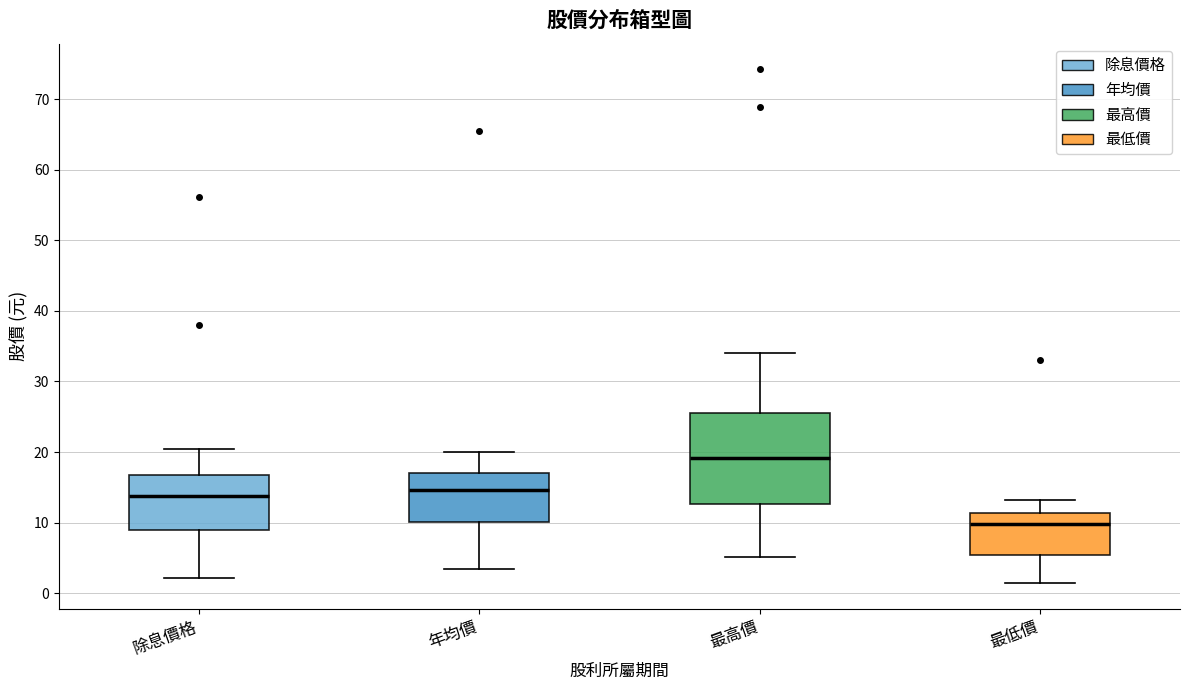

Which box has the lowest median line?

最低價